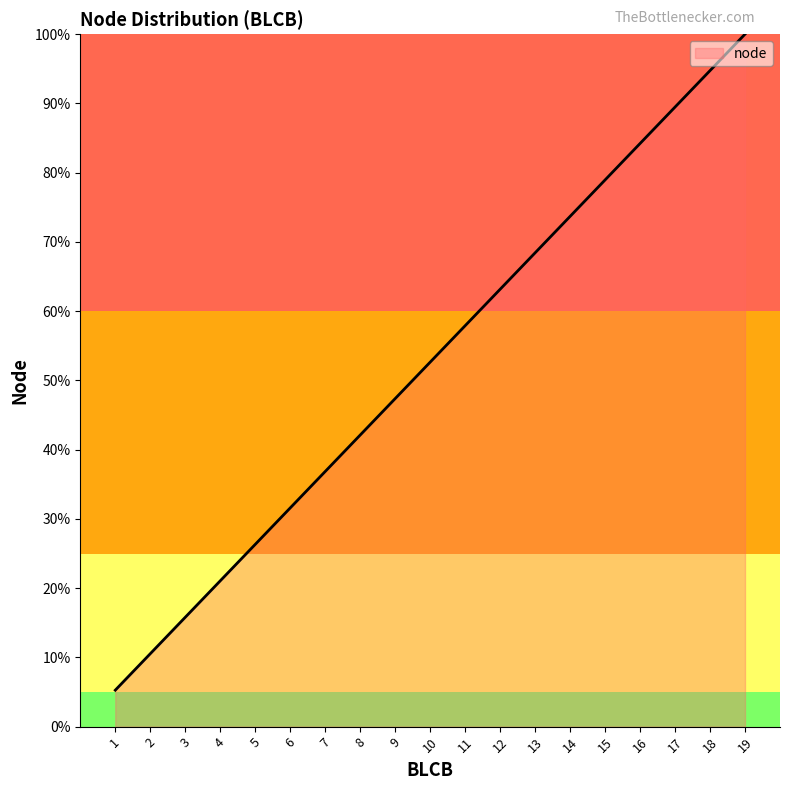

Does the chart have visible grid lines?

No